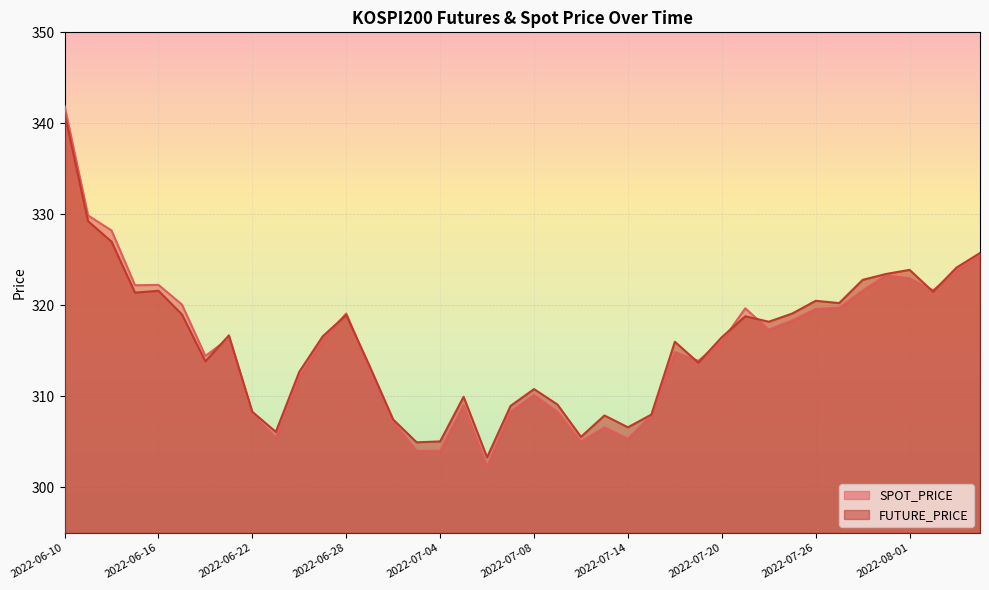

What is the highest value of the SPOT_PRICE series?

341.9